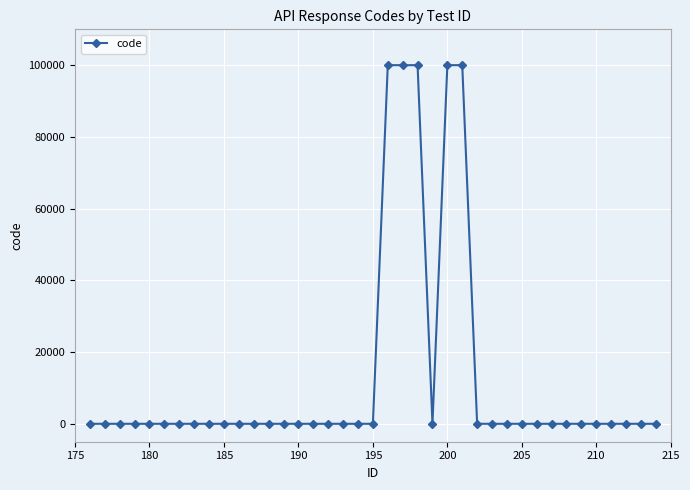

What is the sum of all values?

500078